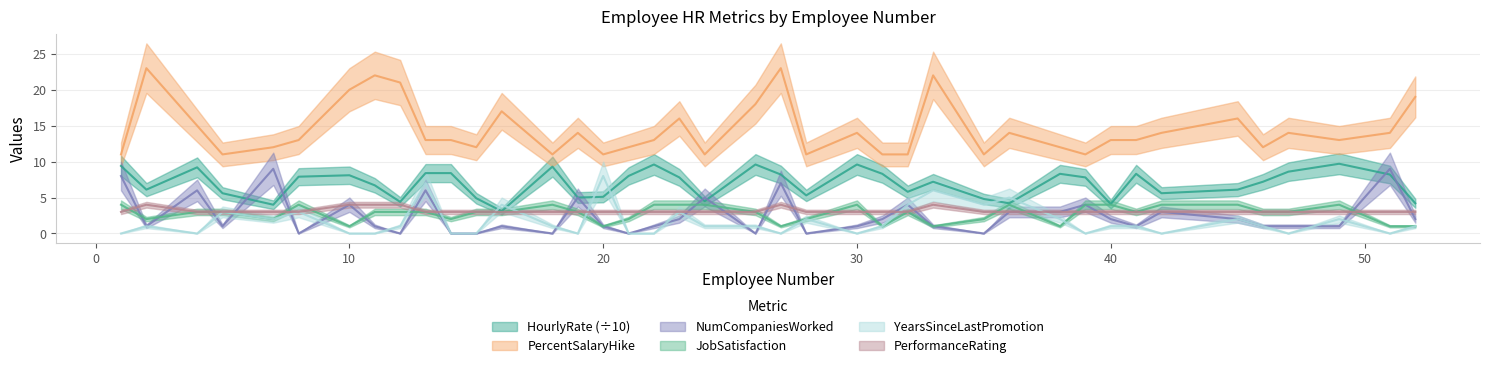

Is it true that HourlyRate equals 8.6 at 47?

True